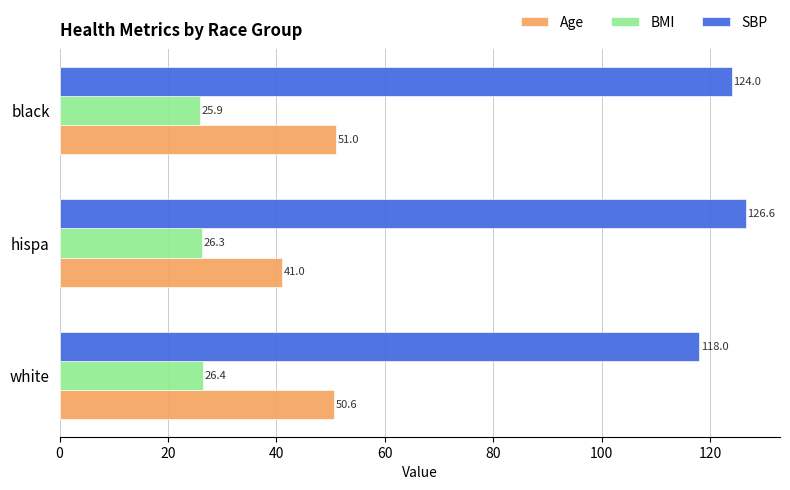

Rank the series by their maximum value, from lowest to highest.

BMI, Age, SBP